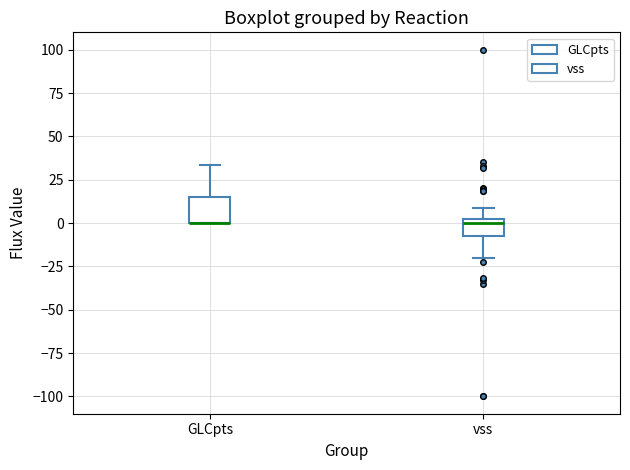

Which box is the tallest, from its lower edge to its upper edge?

GLCpts